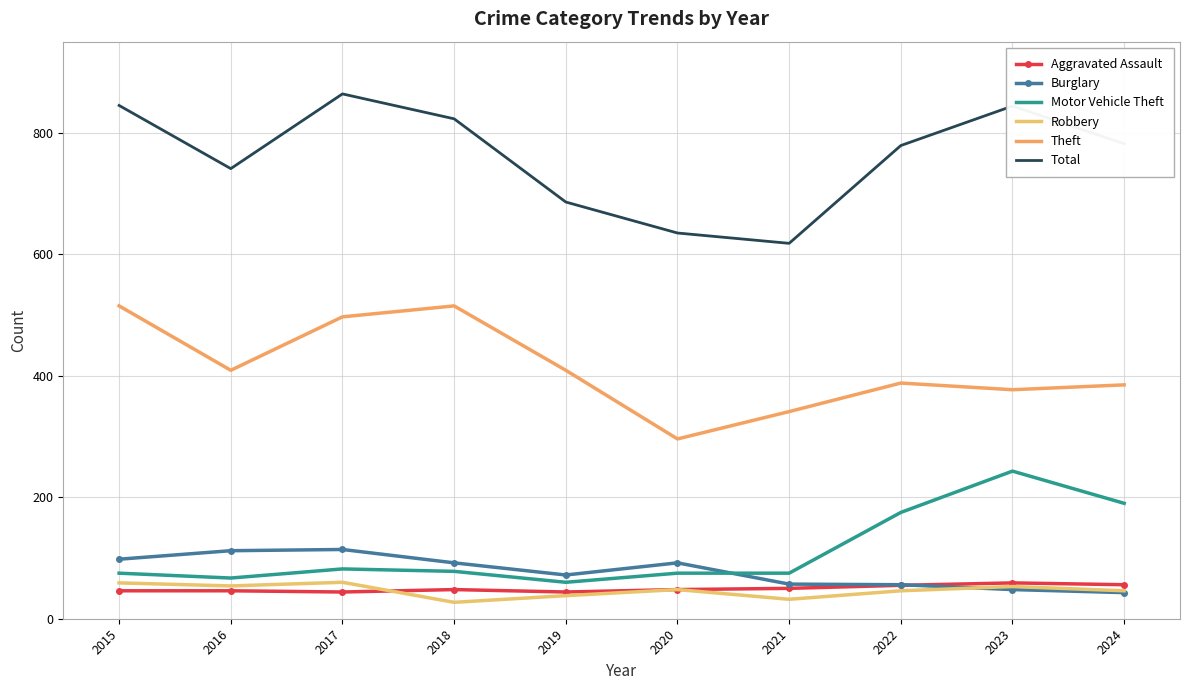

At how many categories does at least one series exceed 740?

7